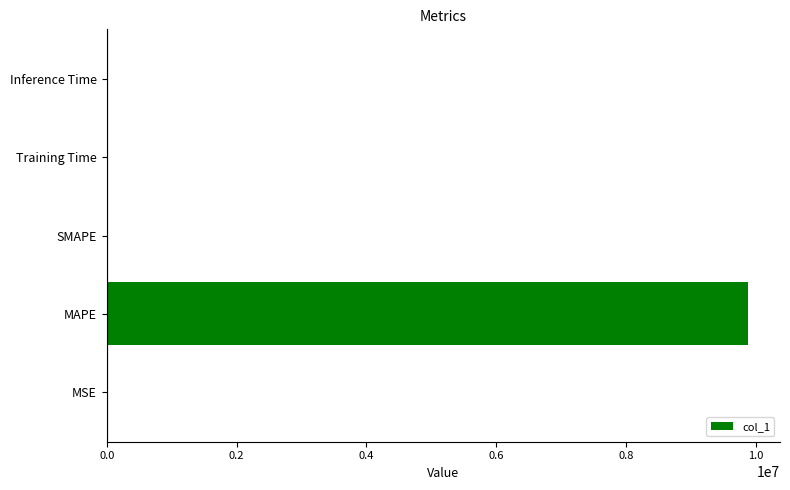

What is the greatest value displayed?

9878577.6